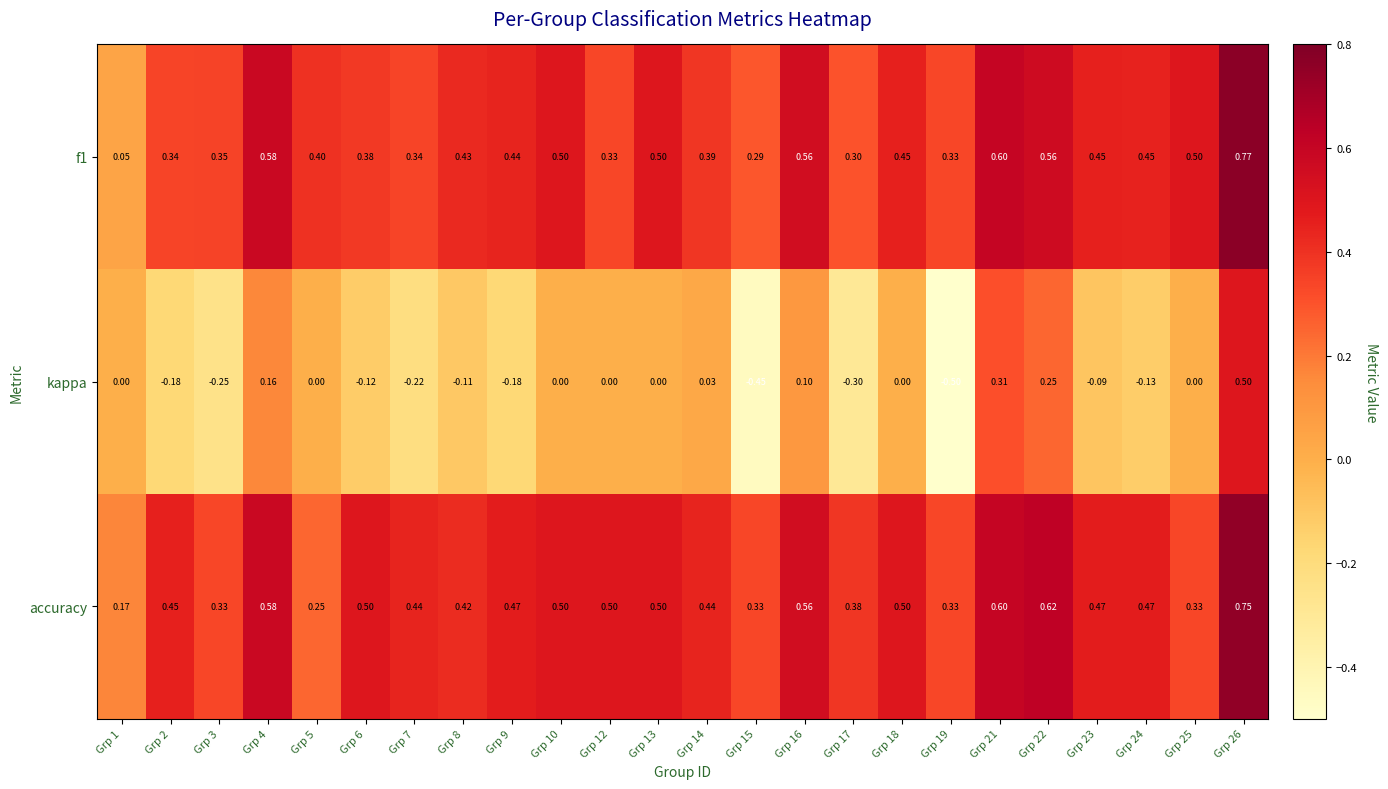

Which series changed the most between Grp 4 and Grp 21?

kappa